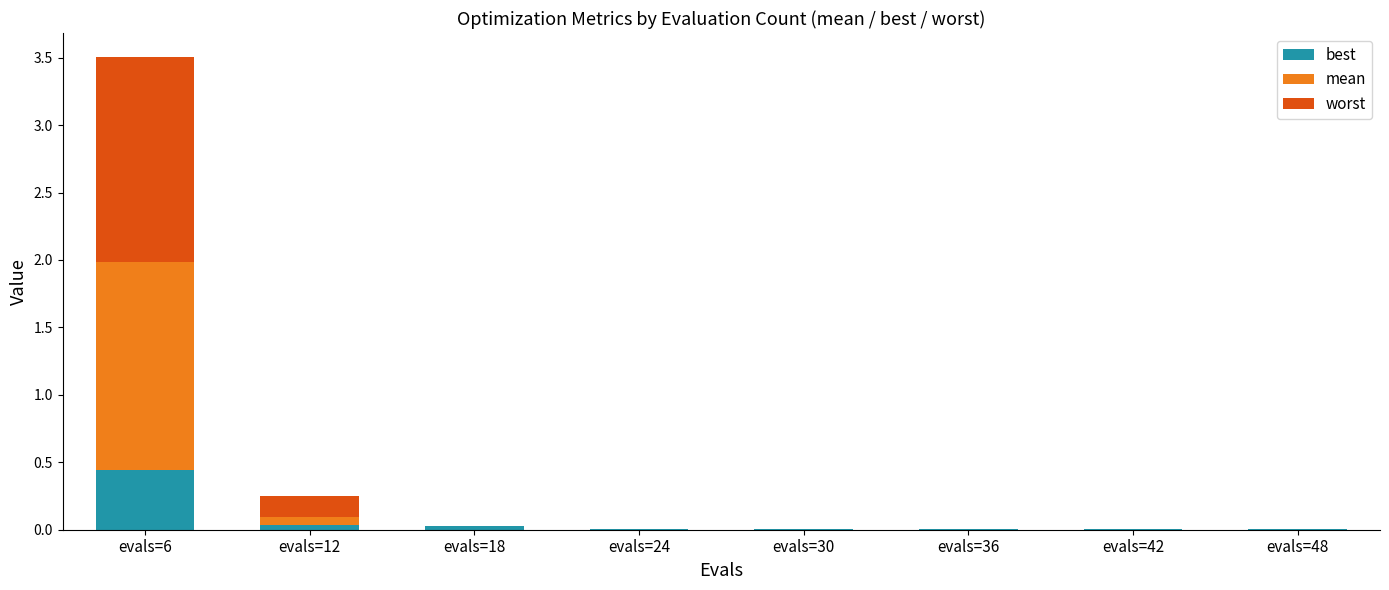

At which category is the sum across all series the highest?

evals=6